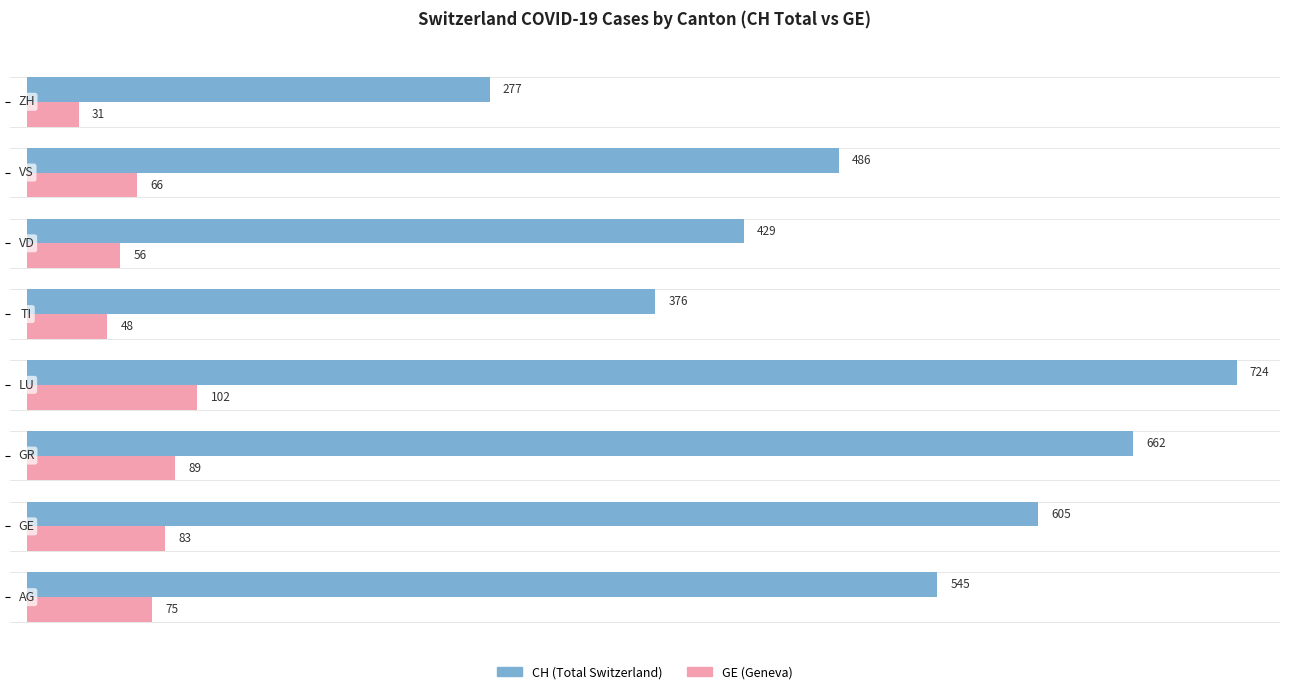

What is the minimum value shown in the chart?

31